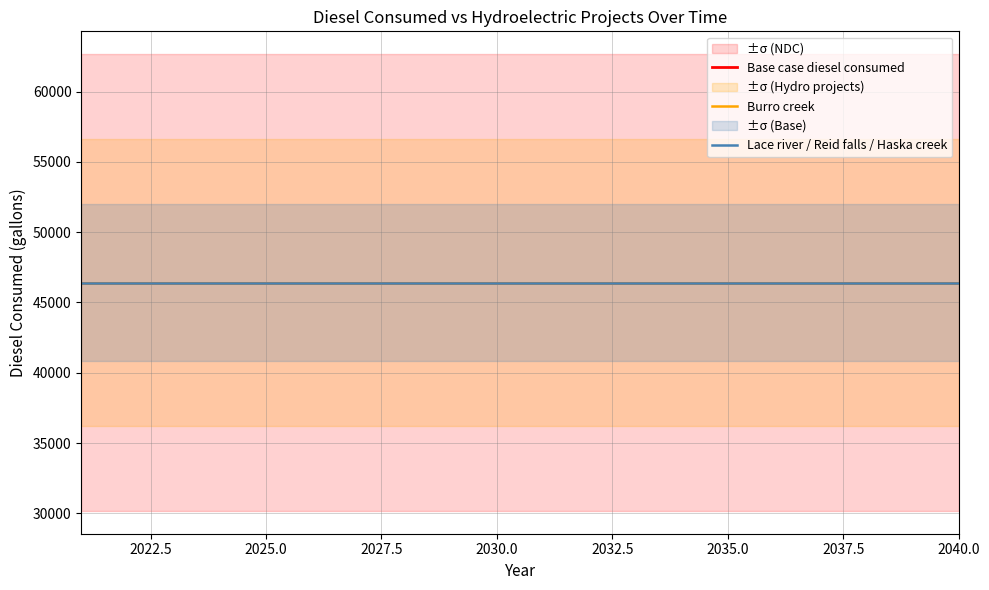

Which series changed the most between 2033 and 2040?

Base case diesel consumed